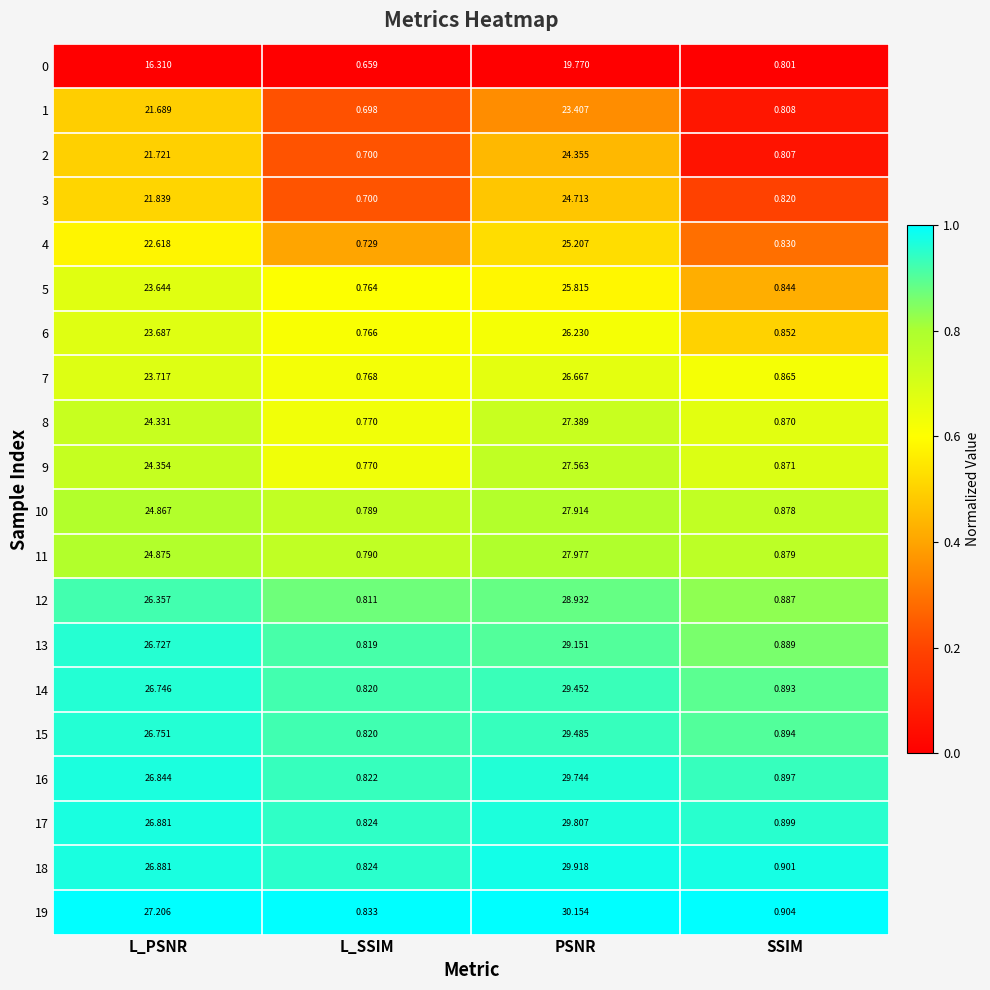

Where is 8 nearest to the value 14?

L_PSNR